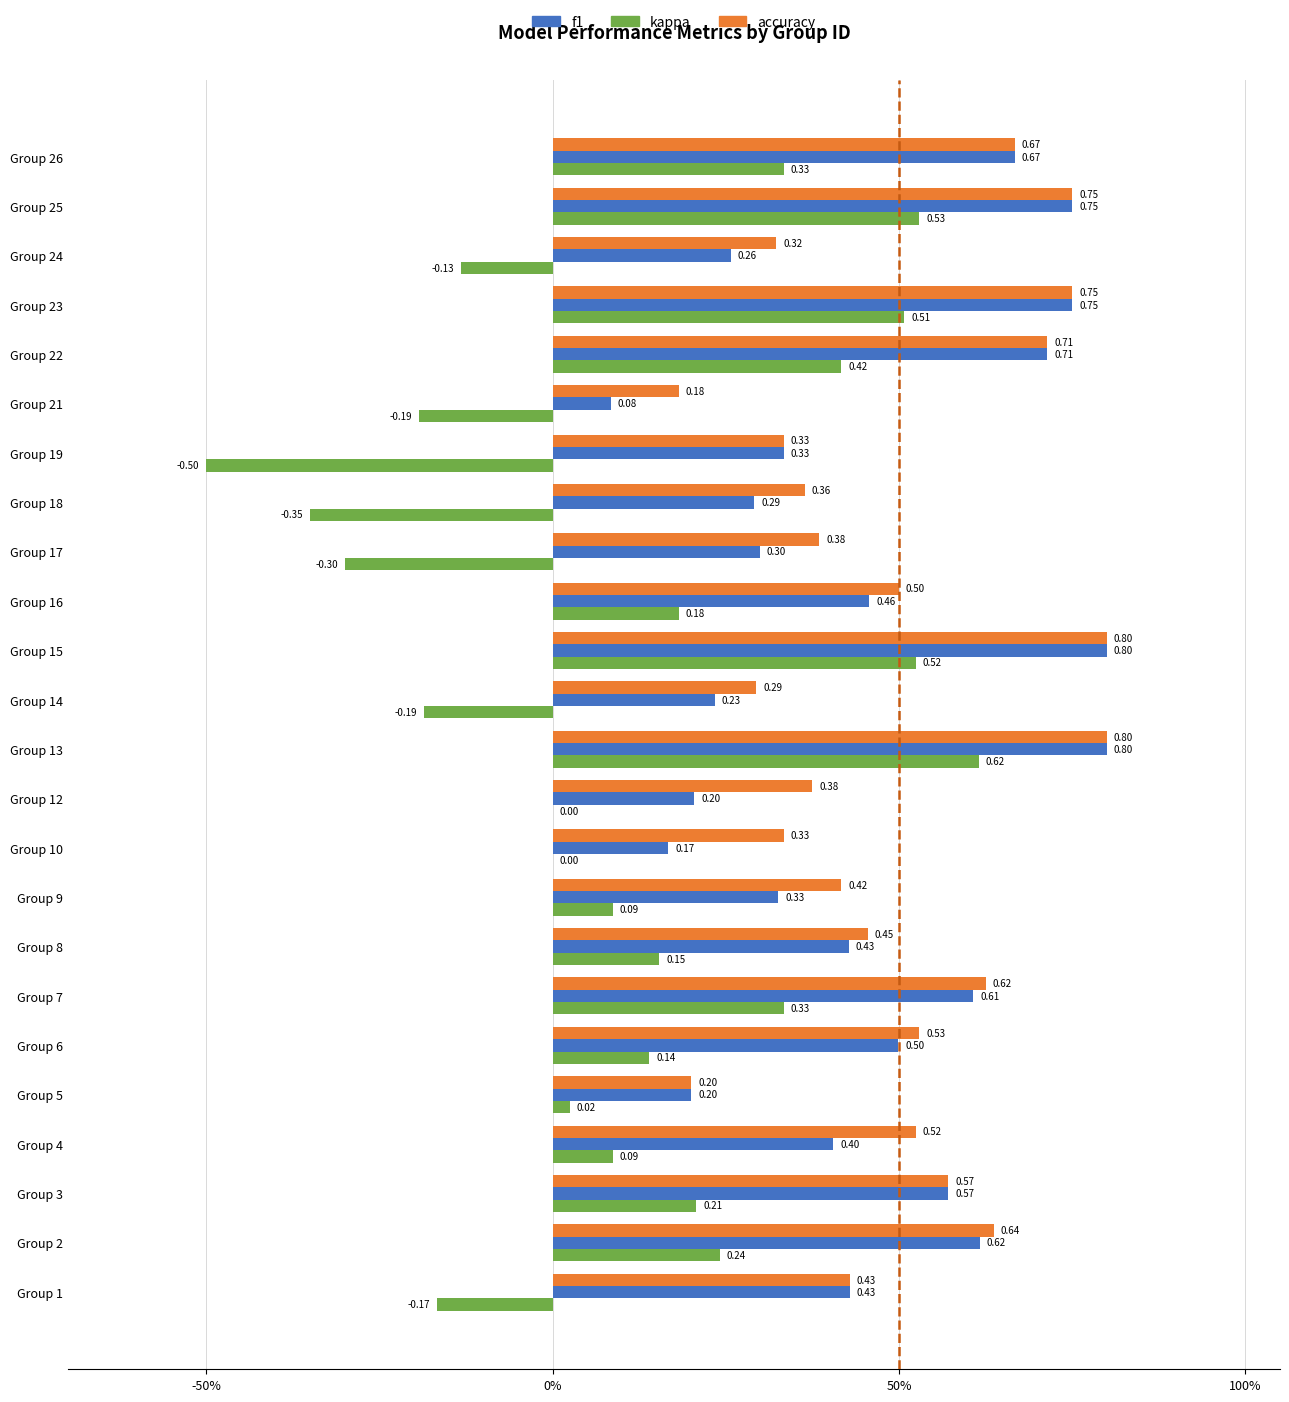

Which series has the largest total across all categories?

accuracy